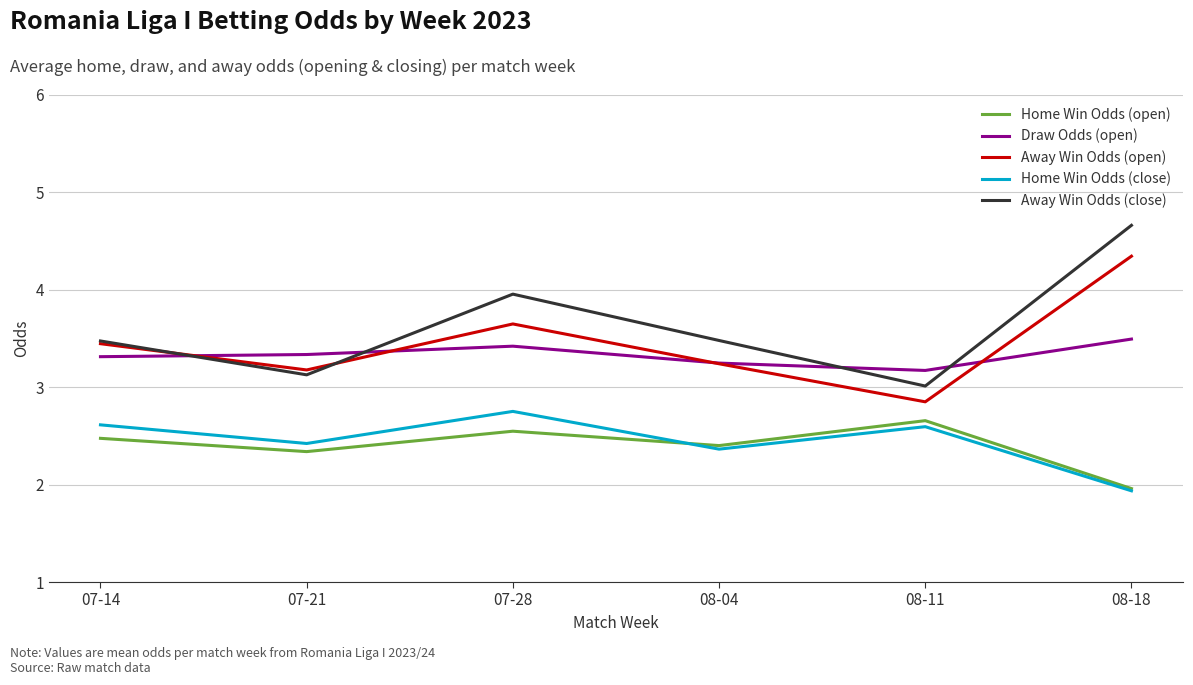

Reading left to right, extract all data points from this chart.

Home Win Odds (open): 07-14=2.5	07-21=2.3	07-28=2.5	08-04=2.4	08-11=2.7	08-18=2.0
Draw Odds (open): 07-14=3.3	07-21=3.3	07-28=3.4	08-04=3.2	08-11=3.2	08-18=3.5
Away Win Odds (open): 07-14=3.4	07-21=3.2	07-28=3.6	08-04=3.2	08-11=2.8	08-18=4.3
Home Win Odds (close): 07-14=2.6	07-21=2.4	07-28=2.8	08-04=2.4	08-11=2.6	08-18=1.9
Away Win Odds (close): 07-14=3.5	07-21=3.1	07-28=4.0	08-04=3.5	08-11=3.0	08-18=4.7